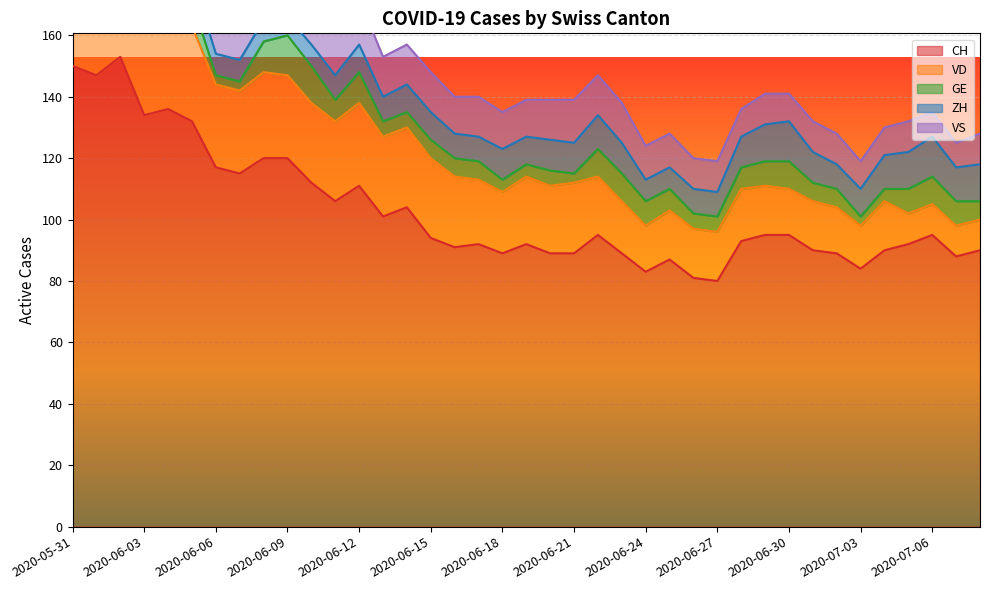

Rank the series by their maximum value, from lowest to highest.

GE, ZH, VS, VD, CH